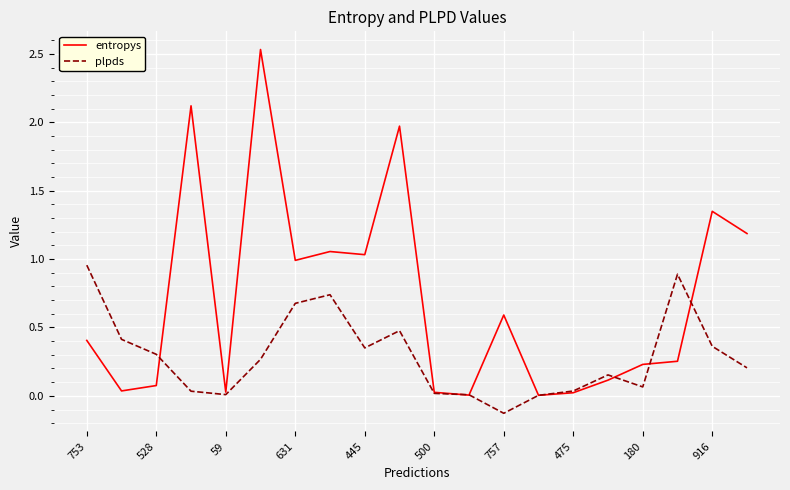

Which series has the largest total across all categories?

entropys